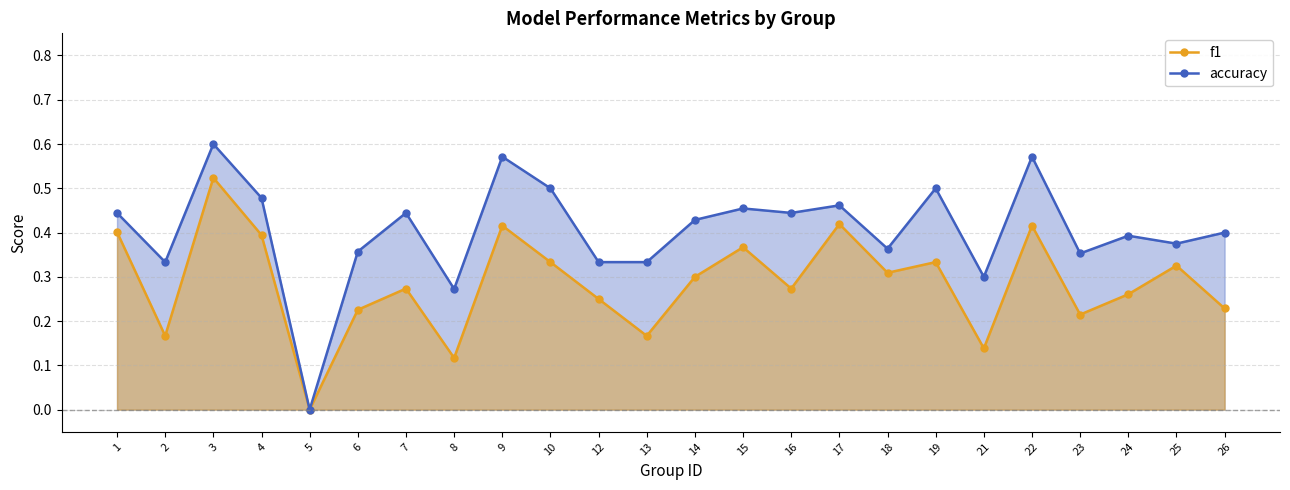

In f1, how many points are higher than both neighbors (excluding endpoints)?

8